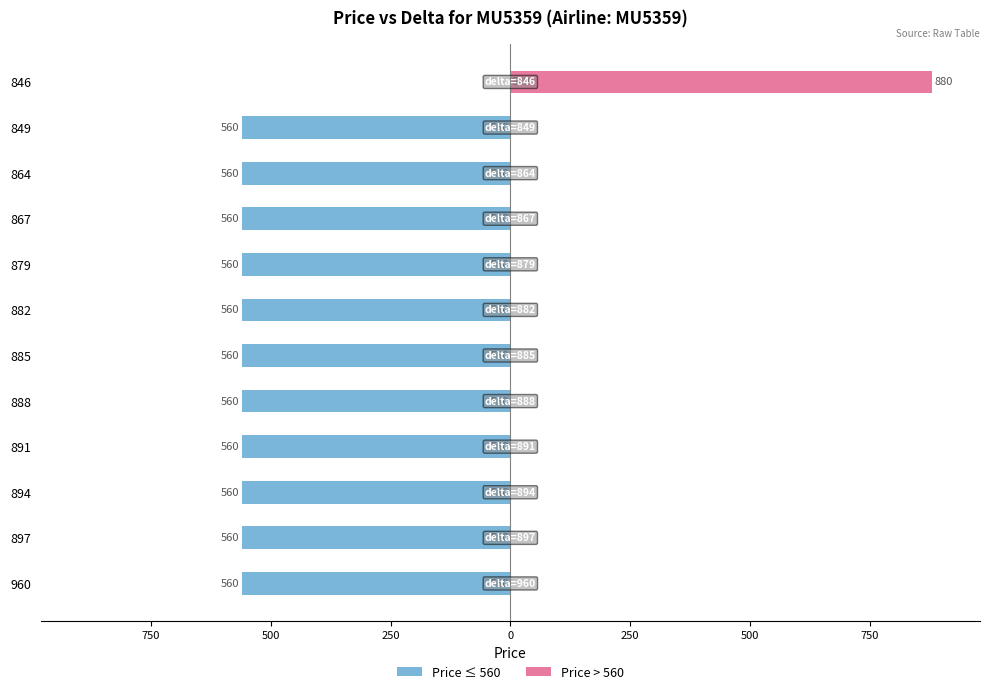

What is the lowest value of the Price ≤ 560 series?

-560